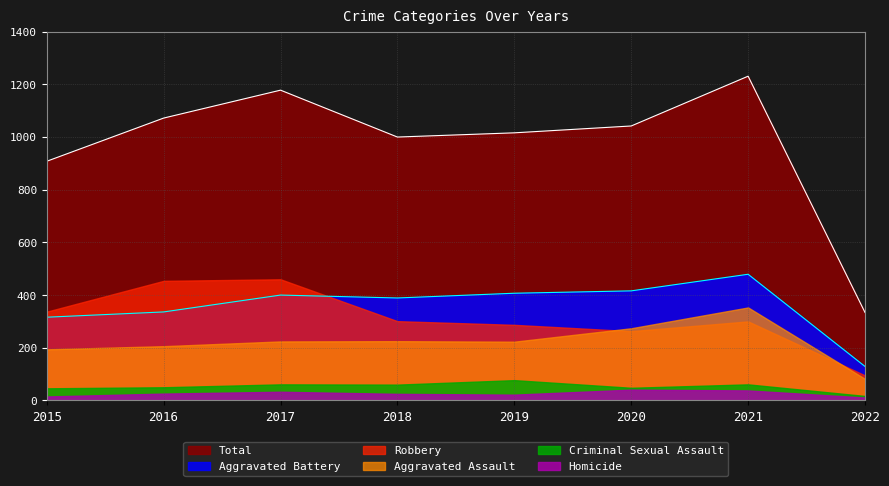

What is the highest value of the Aggravated Assault series?

353